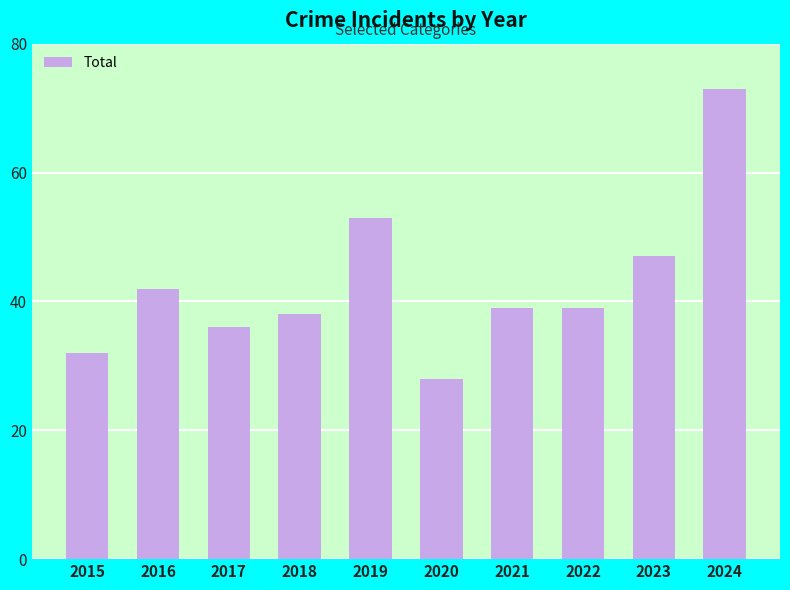

What is the sum of the values at 2022 and 2016?

81